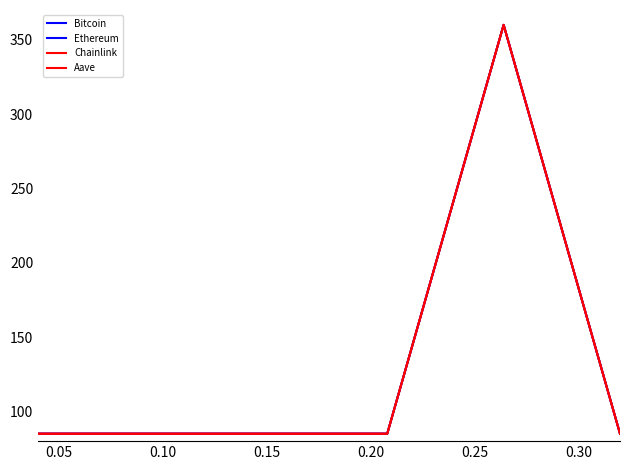

True or false: Ethereum and Aave intersect in this chart.

False